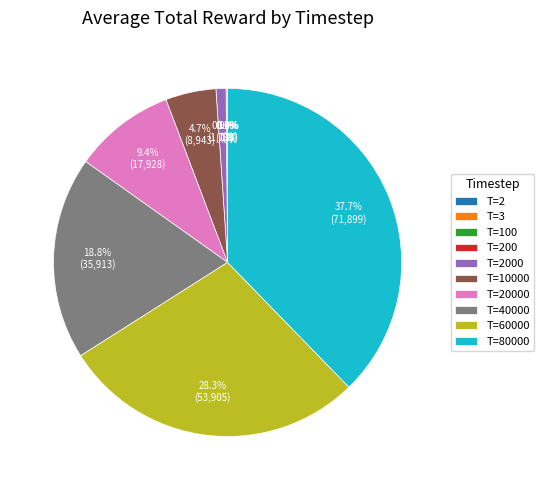

Does any single category account for the majority?

No